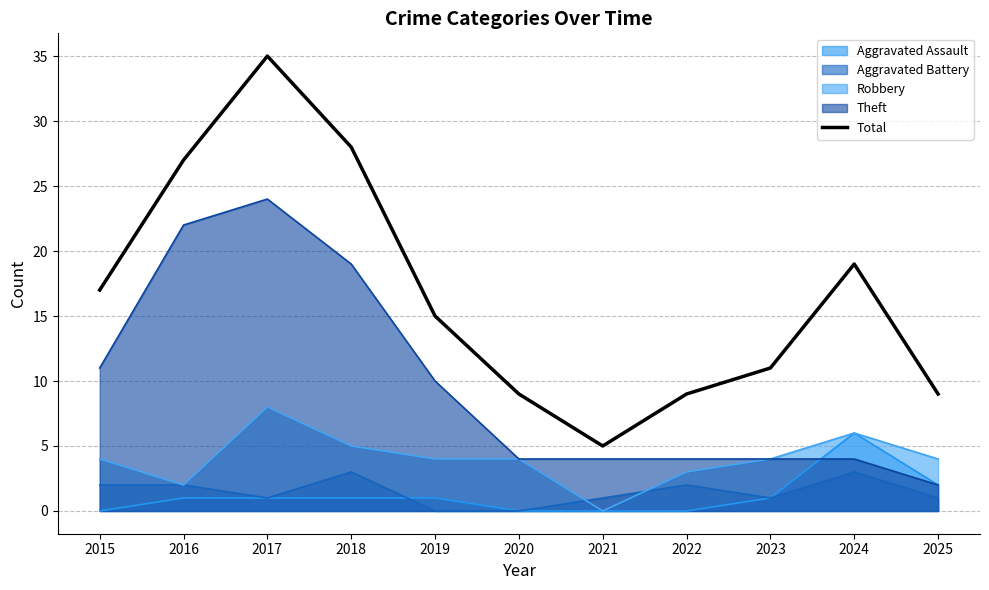

Approximately how many times larger is the value at 2016 compared to 2022?

3.0